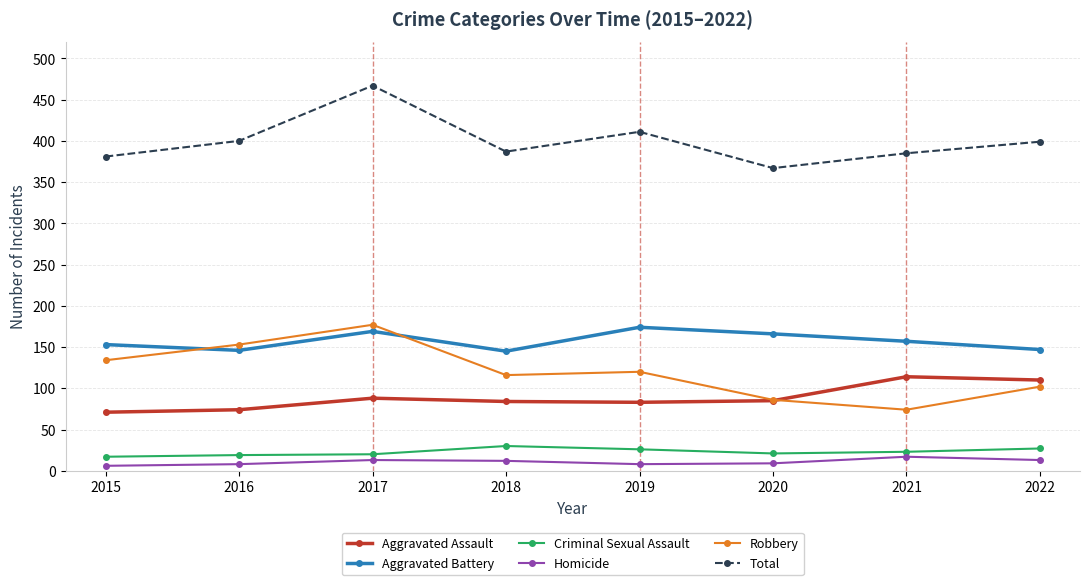

Does the chart have visible grid lines?

Yes